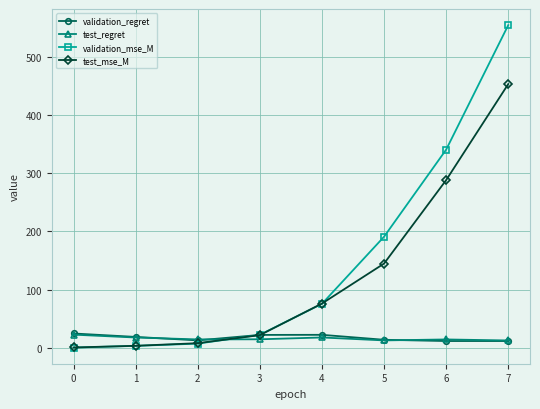

True or false: test_mse_M has more than 1 interior local peaks.

False